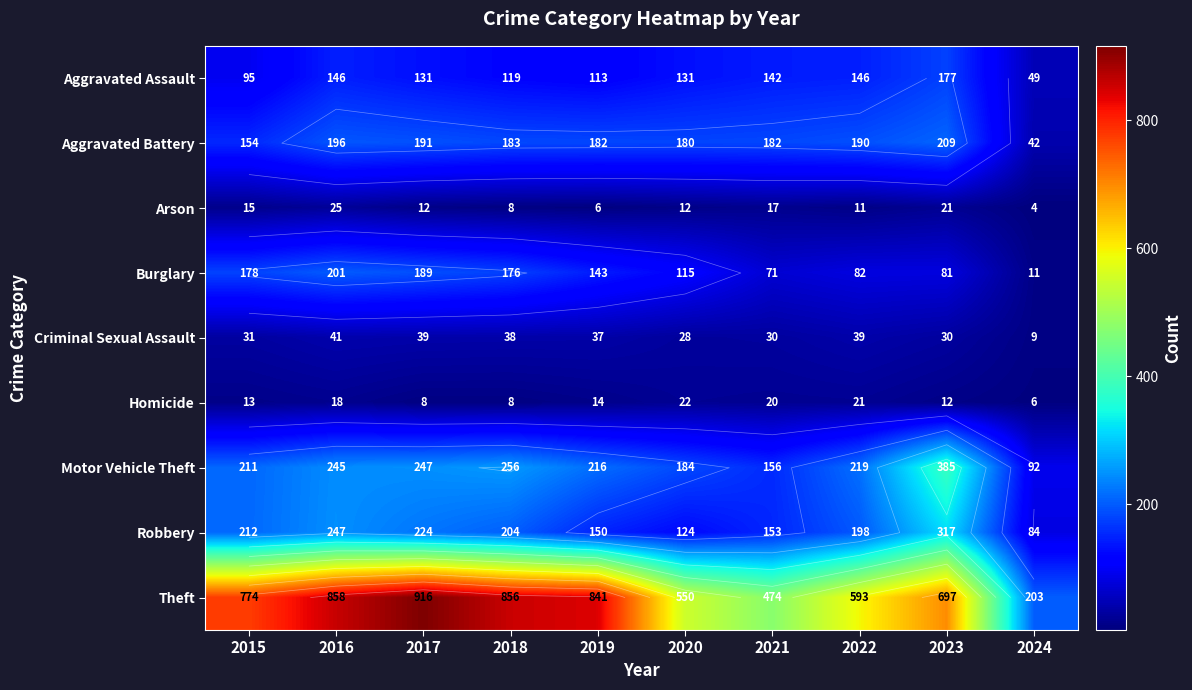

Which series has the largest range (max minus min)?

Theft